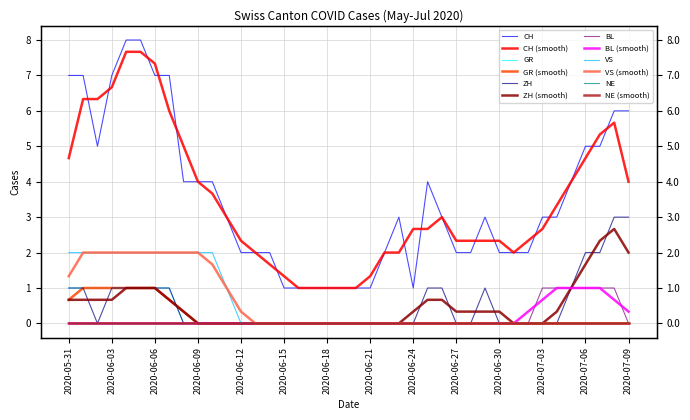

What is the total value across all series at 2020-07-01?

2